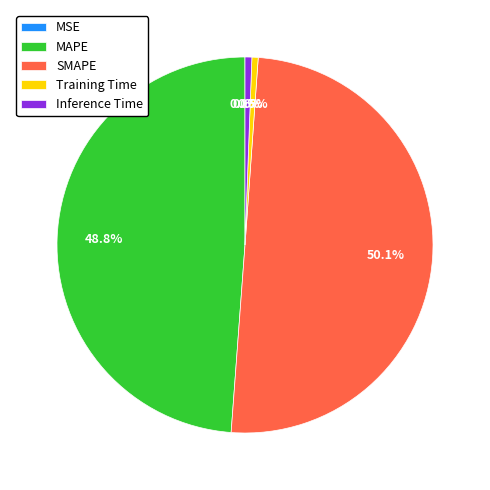

Which has a higher value, MAPE or Training Time?

MAPE